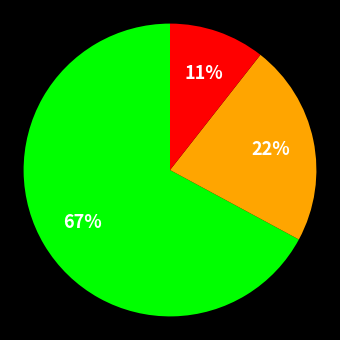

To the nearest percent, what is the average slice percentage?

33%